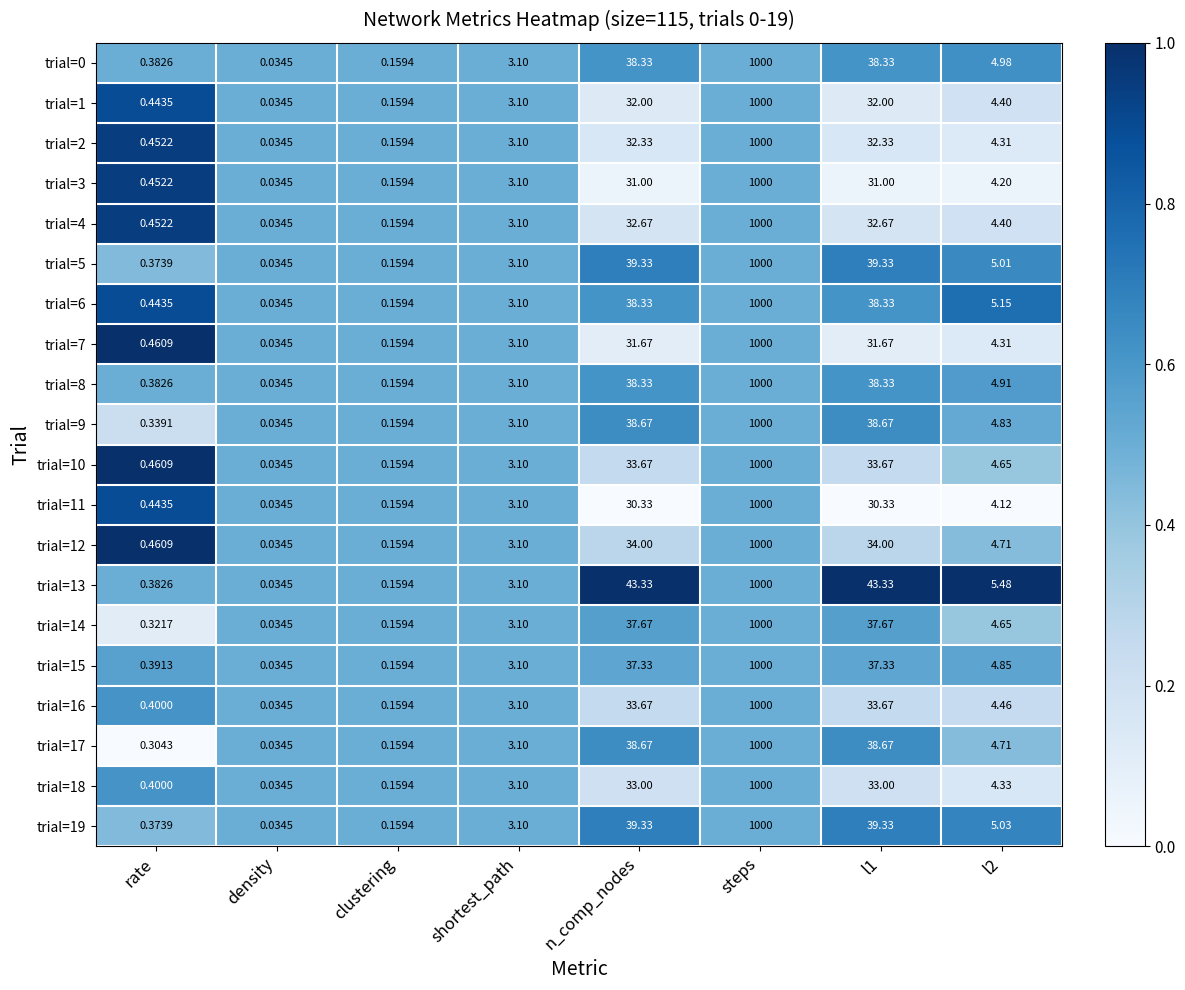

Which label corresponds to the largest value in the chart?

steps